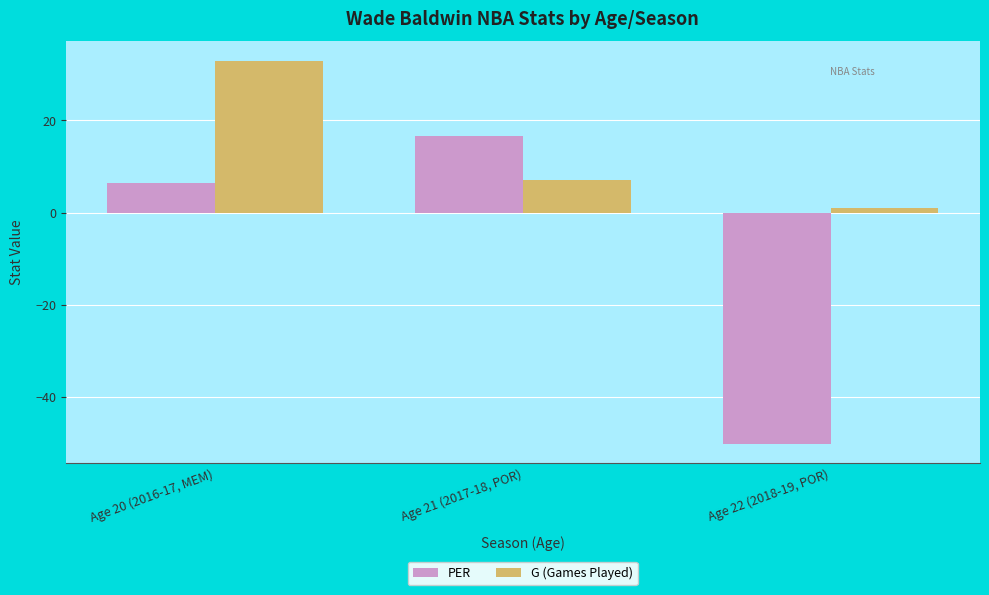

Is it true that PER equals -75.3 at Age 22 (2018-19, POR)?

False